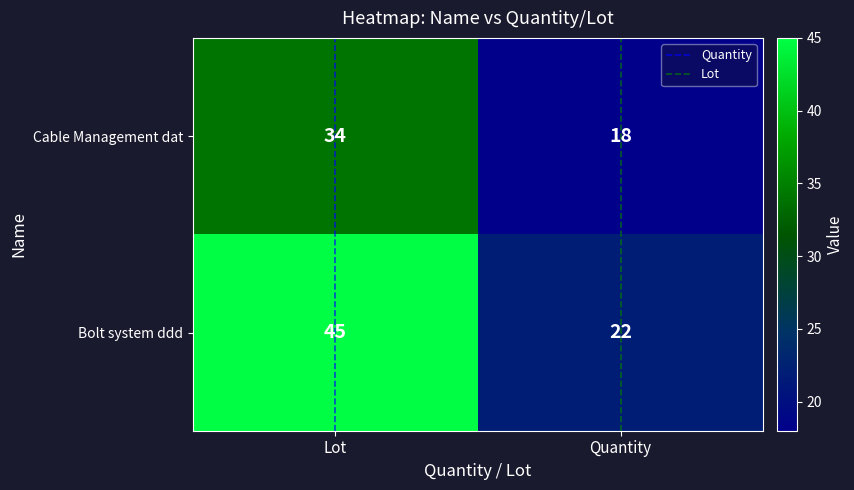

Is it true that Cable Management dat equals 34 at Lot?

True